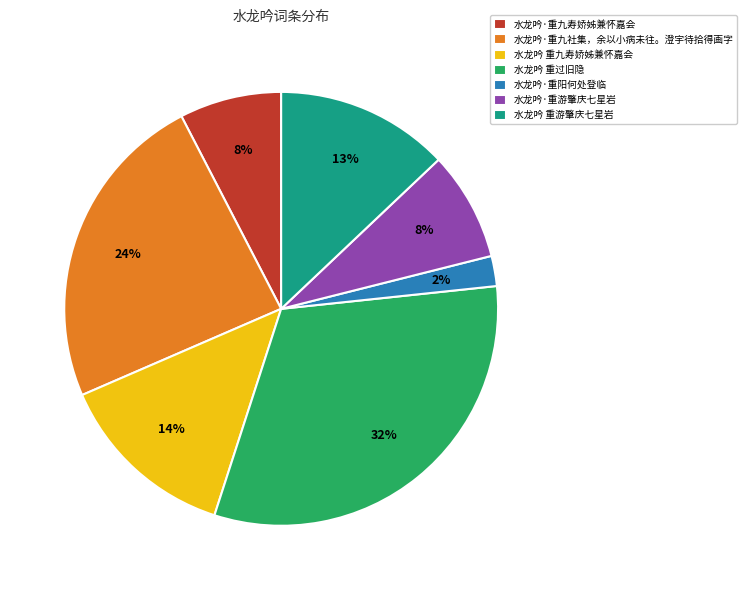

Which category has the biggest portion of the pie?

水龙吟 重过旧隐